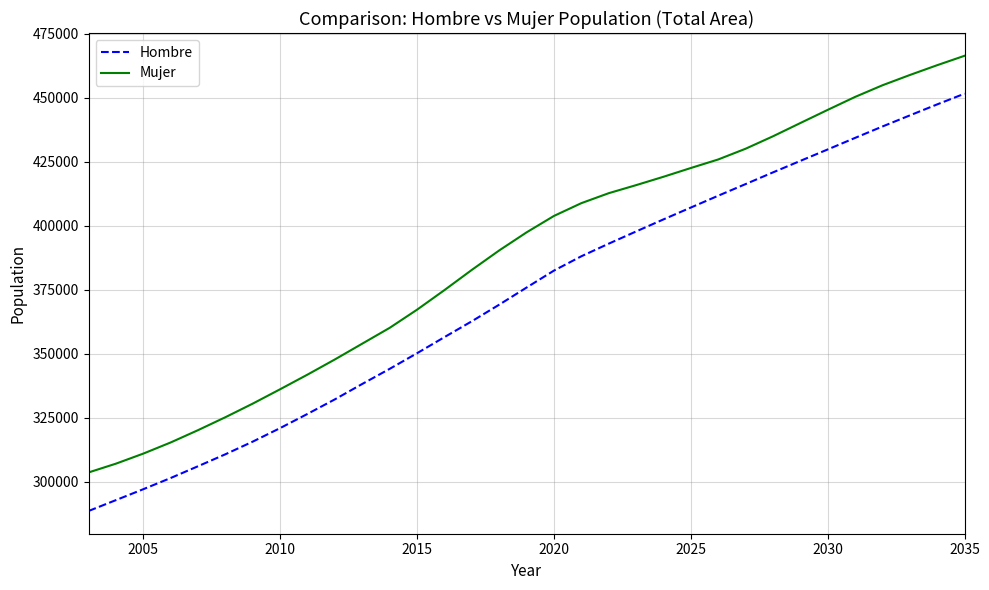

True or false: Hombre and Mujer cross at least once.

False